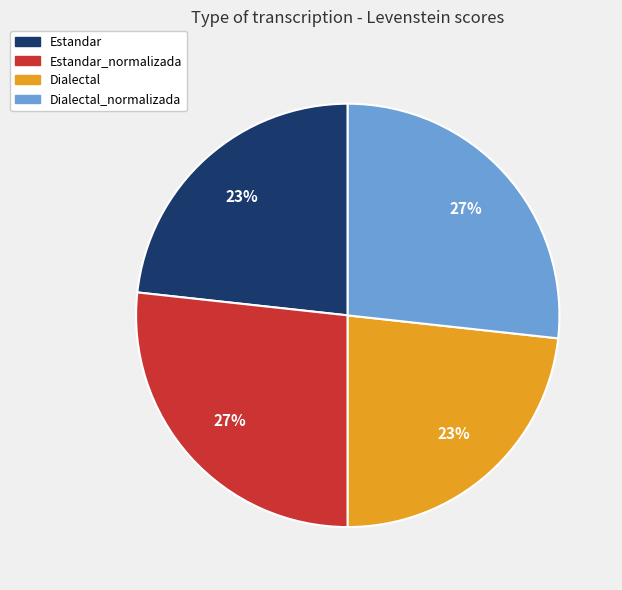

Does any single category account for the majority?

No